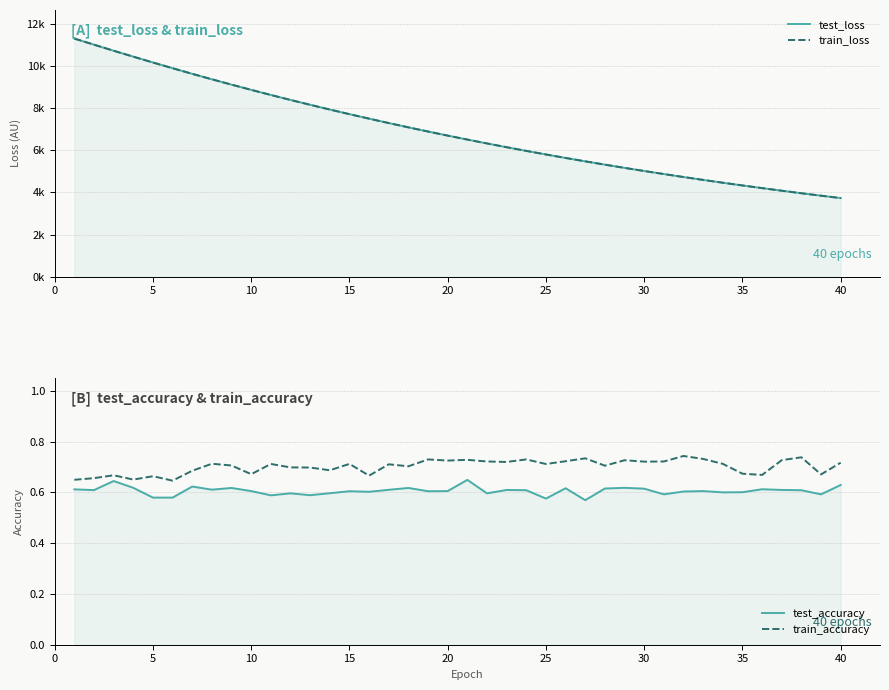

How many lines are shown in the chart?

4